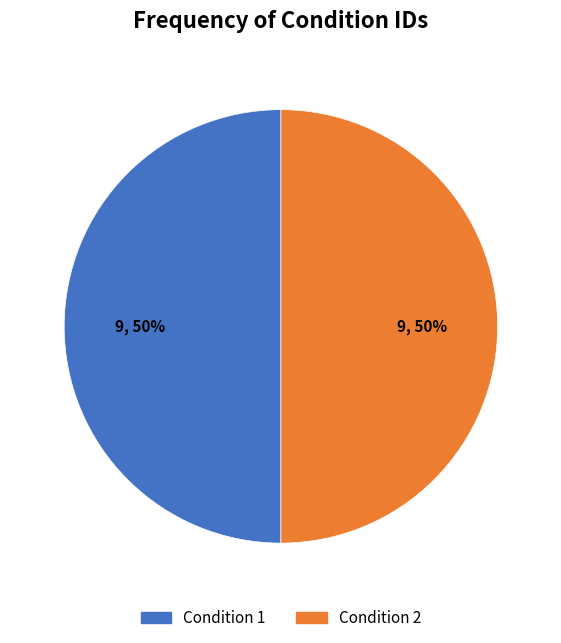

True or false: Condition 2 accounts for 50% of the total.

True